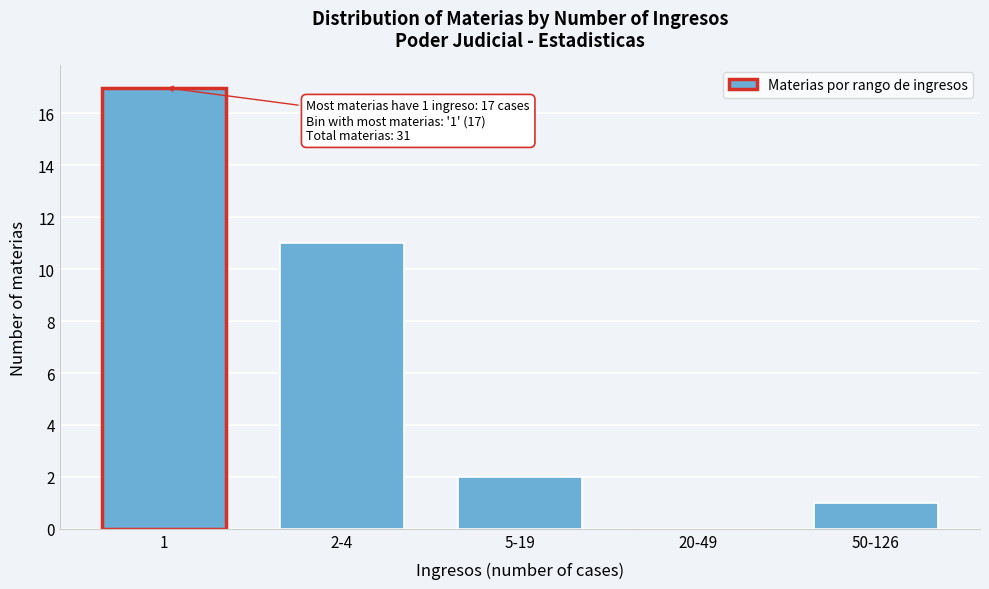

Reading left to right, transcribe all the data shown in this chart.

1=17	2-4=11	5-19=2	20-49=0	50-126=1